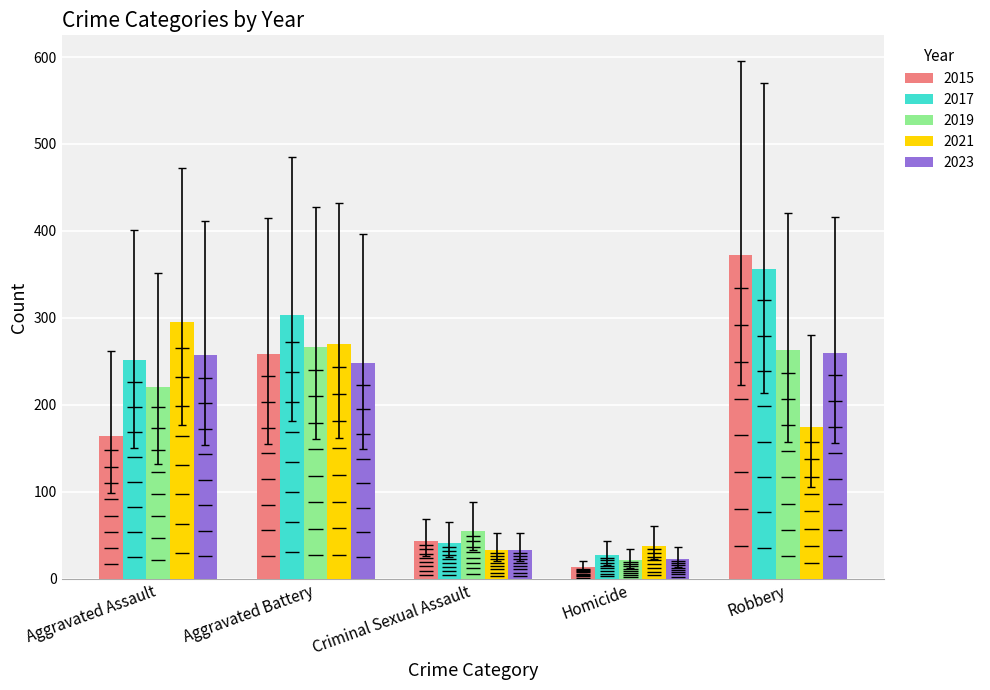

How many bars are there in each group?

5